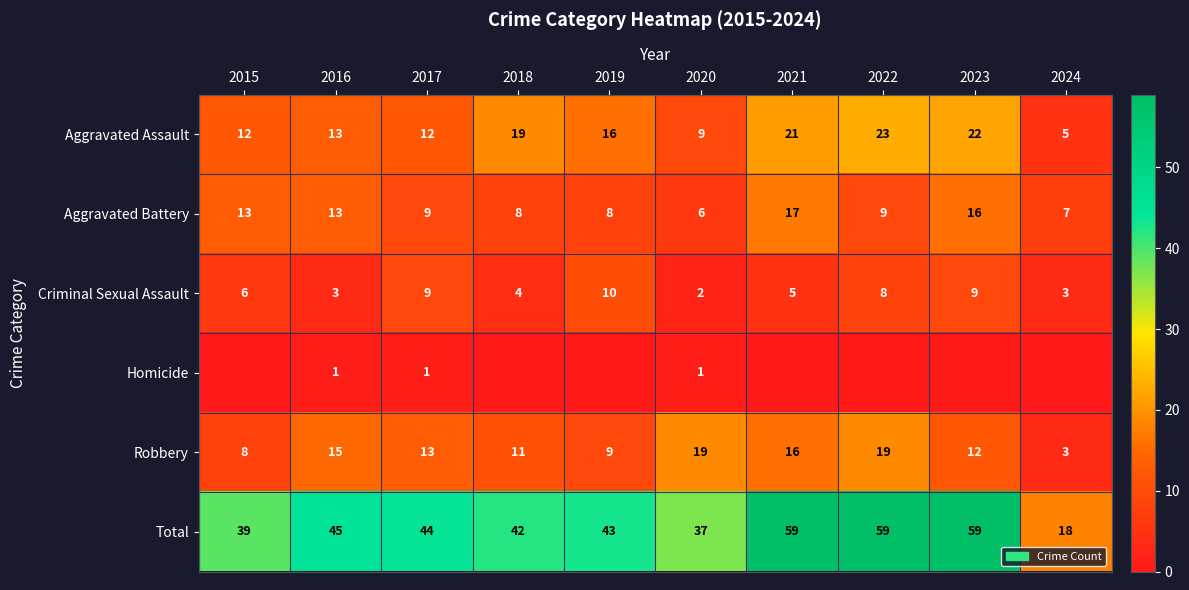

True or false: Robbery has a value of 32 at 2020.

False